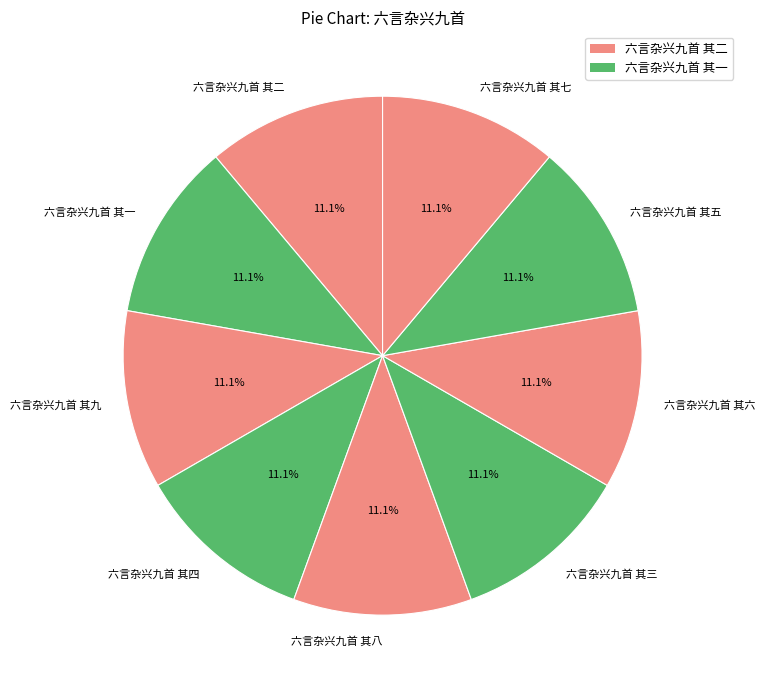

Count the number of slices in the pie.

9